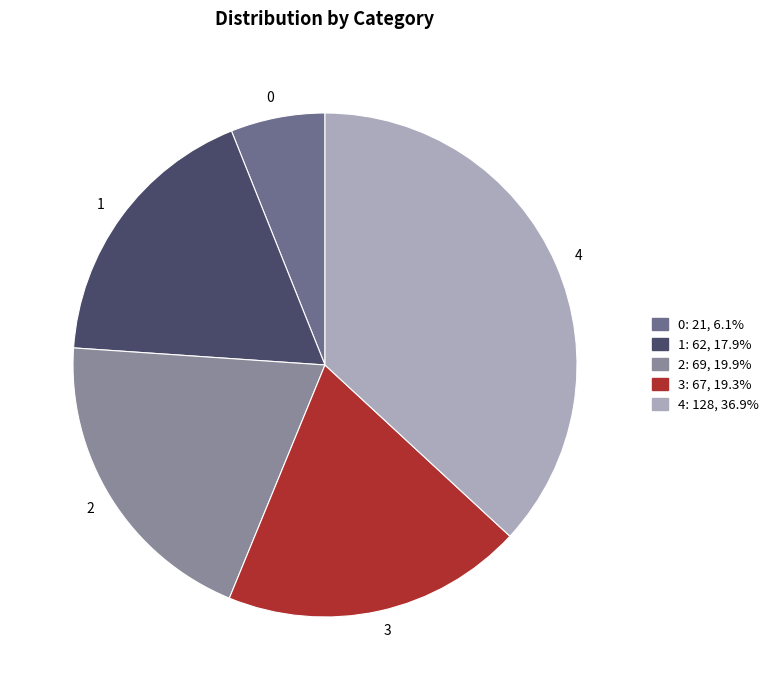

How many slices are in this pie chart?

5